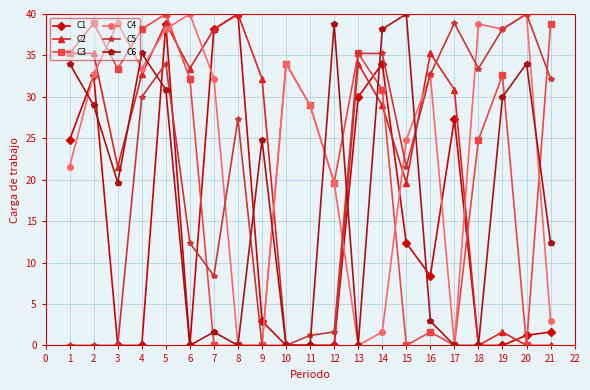

Is the value of C6 at 7 greater than the value of C3 at 9?

Yes